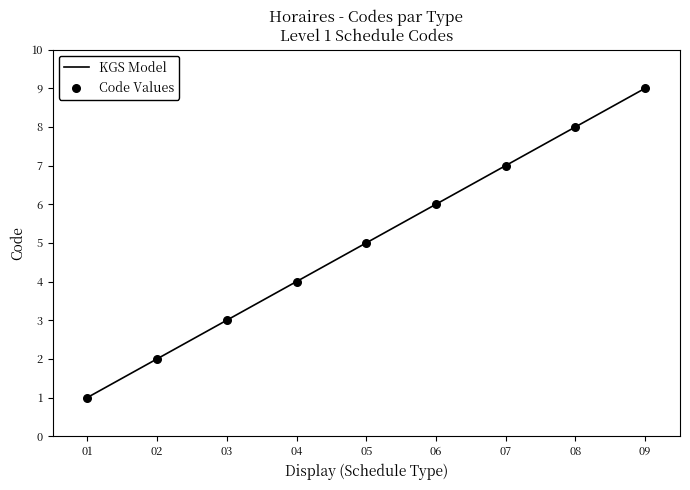

What is the ratio of the value at 03 to the value at 07?

0.4